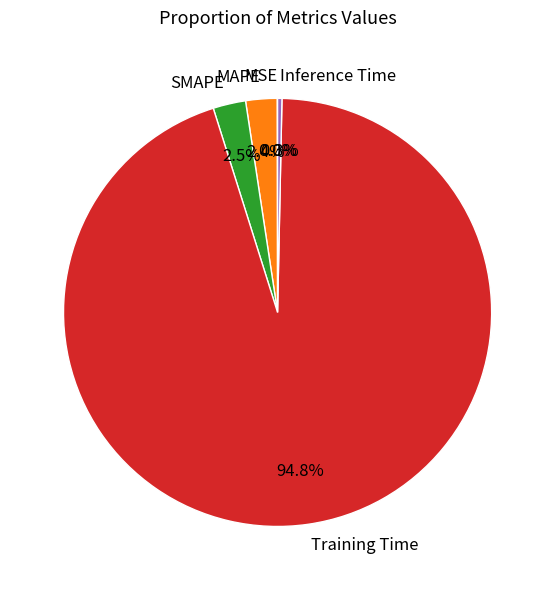

Which has a higher value, Inference Time or Training Time?

Training Time